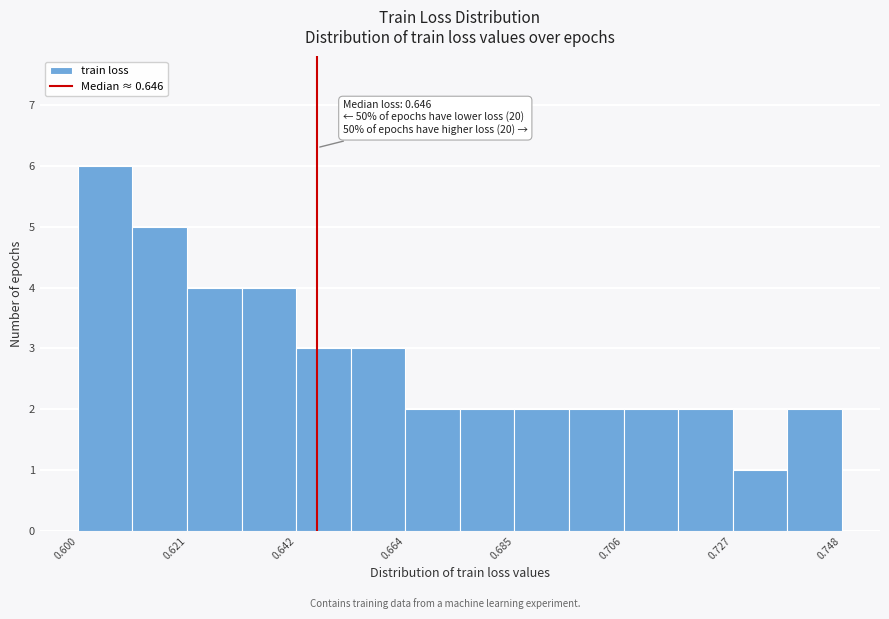

Around what value on the x-axis is the tallest bar? Give the approximate position of its centre, as read against the axis.

0.605